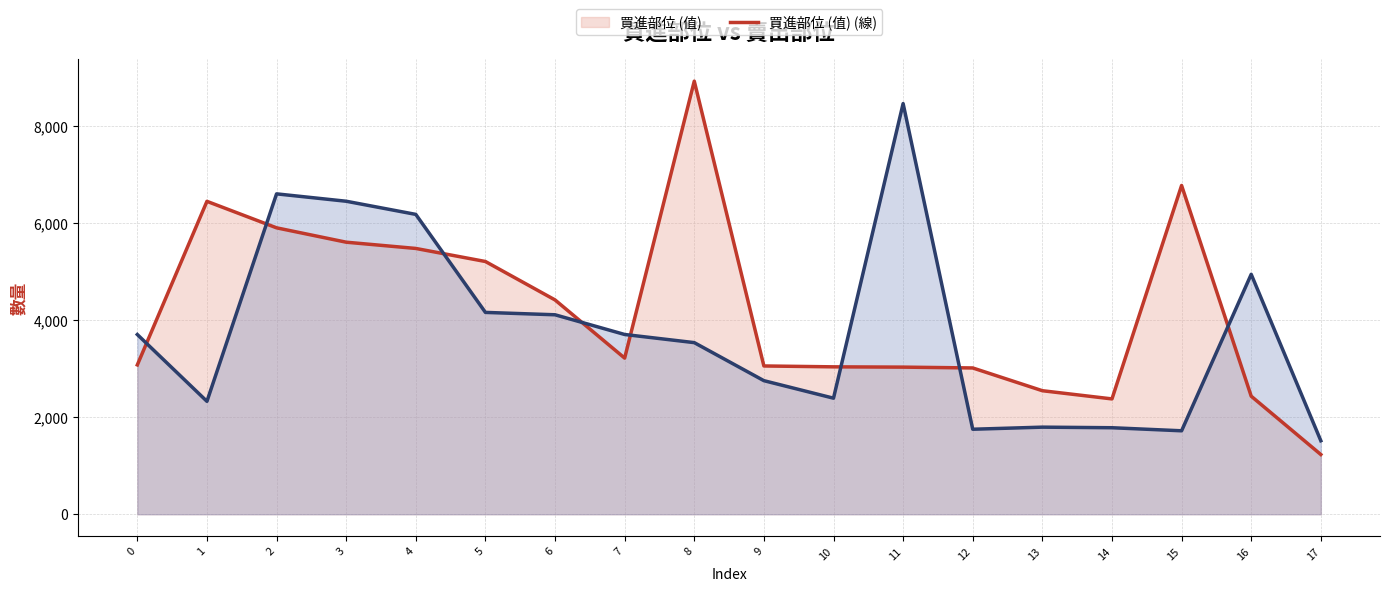

What is the maximum value shown in the chart?

8926